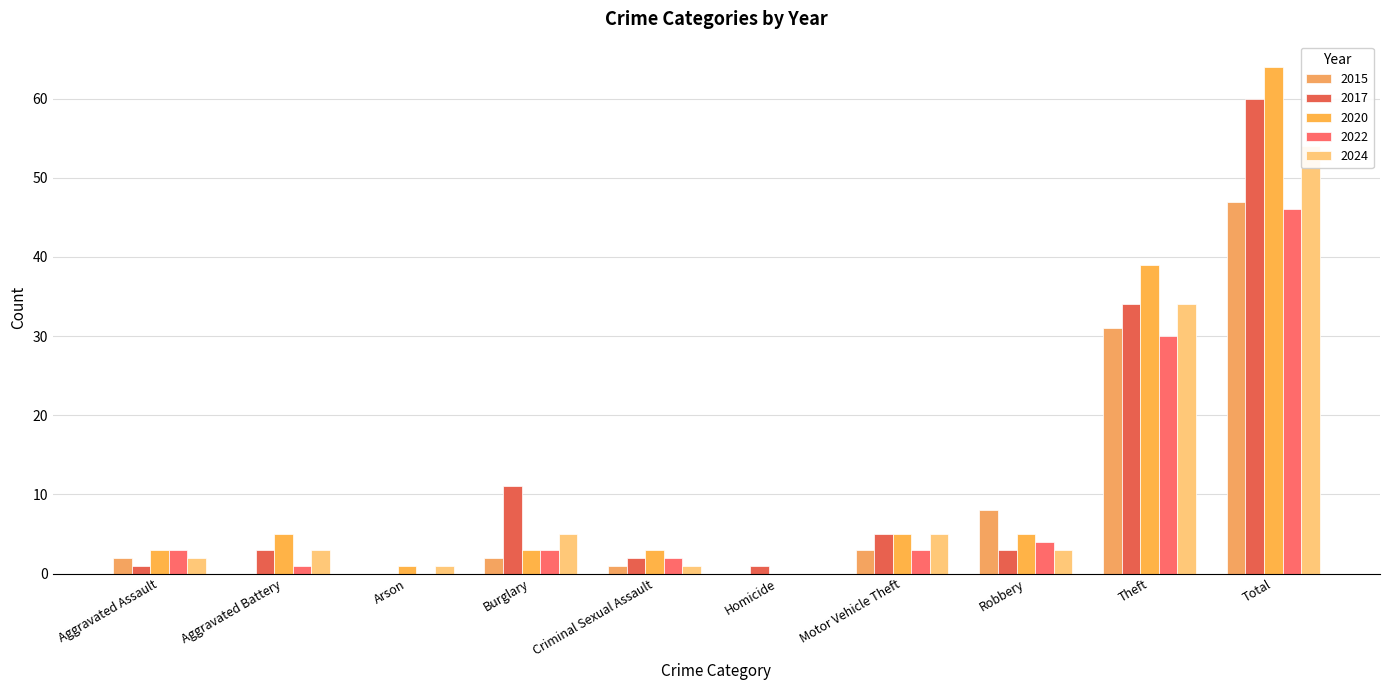

Reading right to left, transcribe all the data shown in this chart.

2015: Total=47	Theft=31	Robbery=8	Motor Vehicle Theft=3	Homicide=0	Criminal Sexual Assault=1	Burglary=2	Arson=0	Aggravated Battery=0	Aggravated Assault=2
2017: Total=60	Theft=34	Robbery=3	Motor Vehicle Theft=5	Homicide=1	Criminal Sexual Assault=2	Burglary=11	Arson=0	Aggravated Battery=3	Aggravated Assault=1
2020: Total=64	Theft=39	Robbery=5	Motor Vehicle Theft=5	Homicide=0	Criminal Sexual Assault=3	Burglary=3	Arson=1	Aggravated Battery=5	Aggravated Assault=3
2022: Total=46	Theft=30	Robbery=4	Motor Vehicle Theft=3	Homicide=0	Criminal Sexual Assault=2	Burglary=3	Arson=0	Aggravated Battery=1	Aggravated Assault=3
2024: Total=54	Theft=34	Robbery=3	Motor Vehicle Theft=5	Homicide=0	Criminal Sexual Assault=1	Burglary=5	Arson=1	Aggravated Battery=3	Aggravated Assault=2